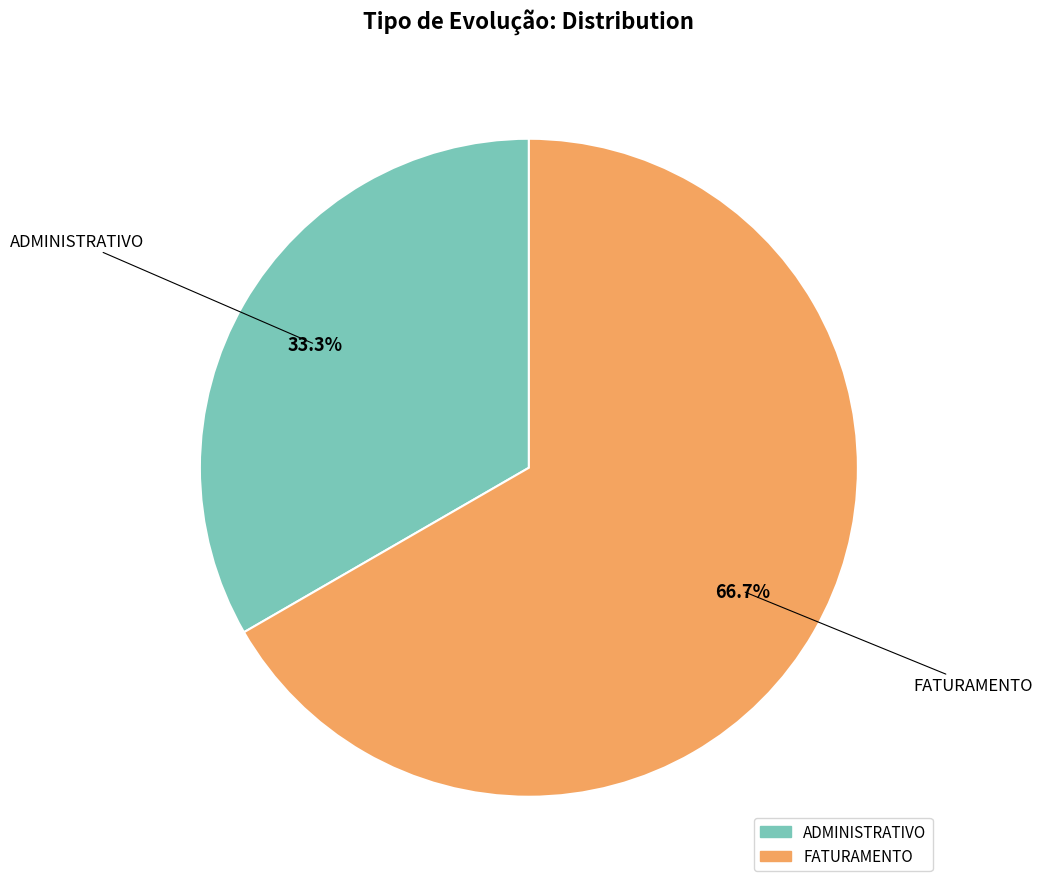

To the nearest percent, what is the difference between the largest and smallest slice percentages?

33%